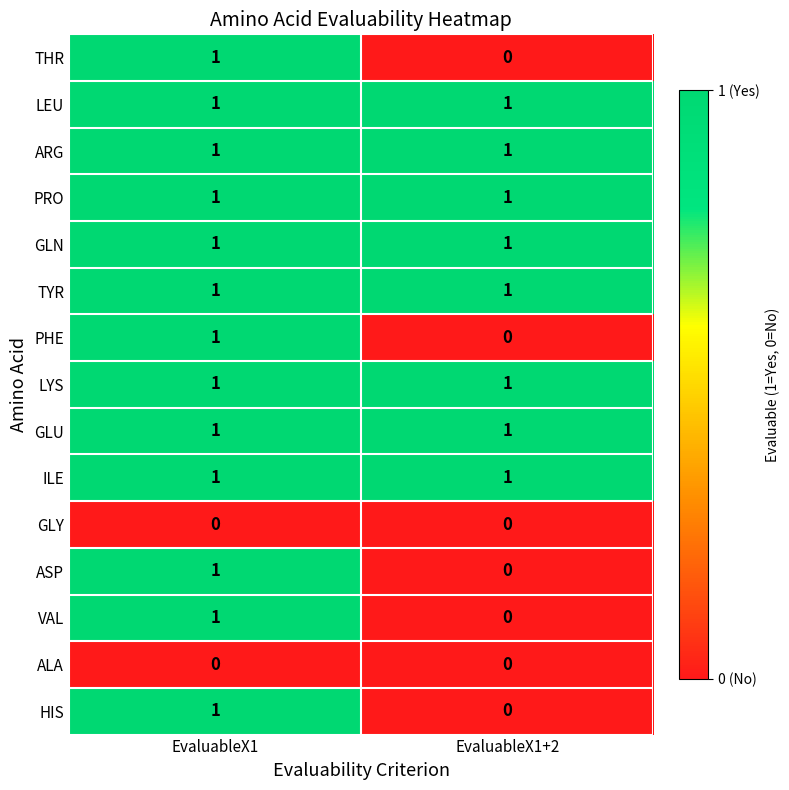

The value of HIS at EvaluableX1 is 1. True or false?

True